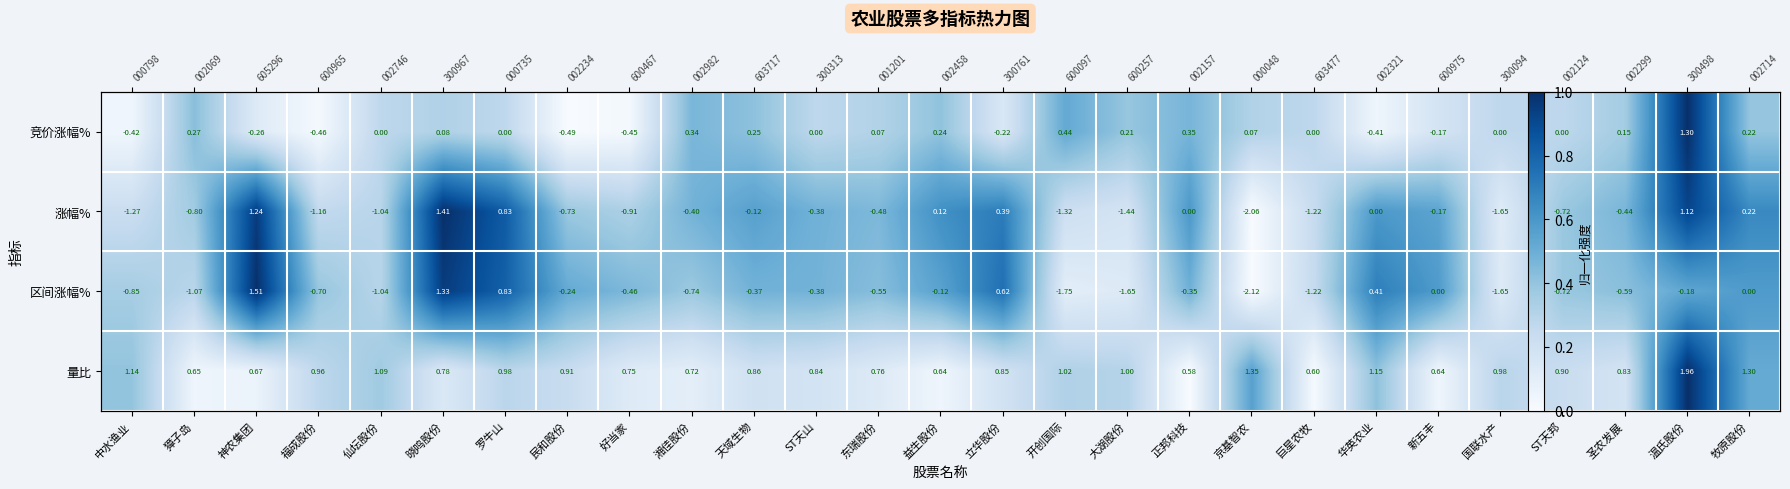

Which series changed the most between 晓鸣股份 and 新五丰?

涨幅%